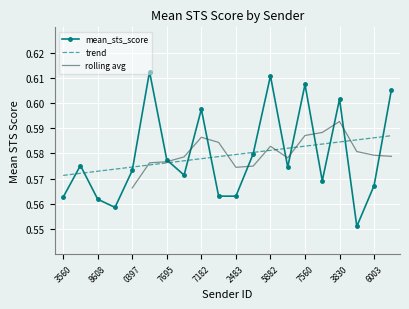

The trend series shows 0.8 at 8608. True or false?

False